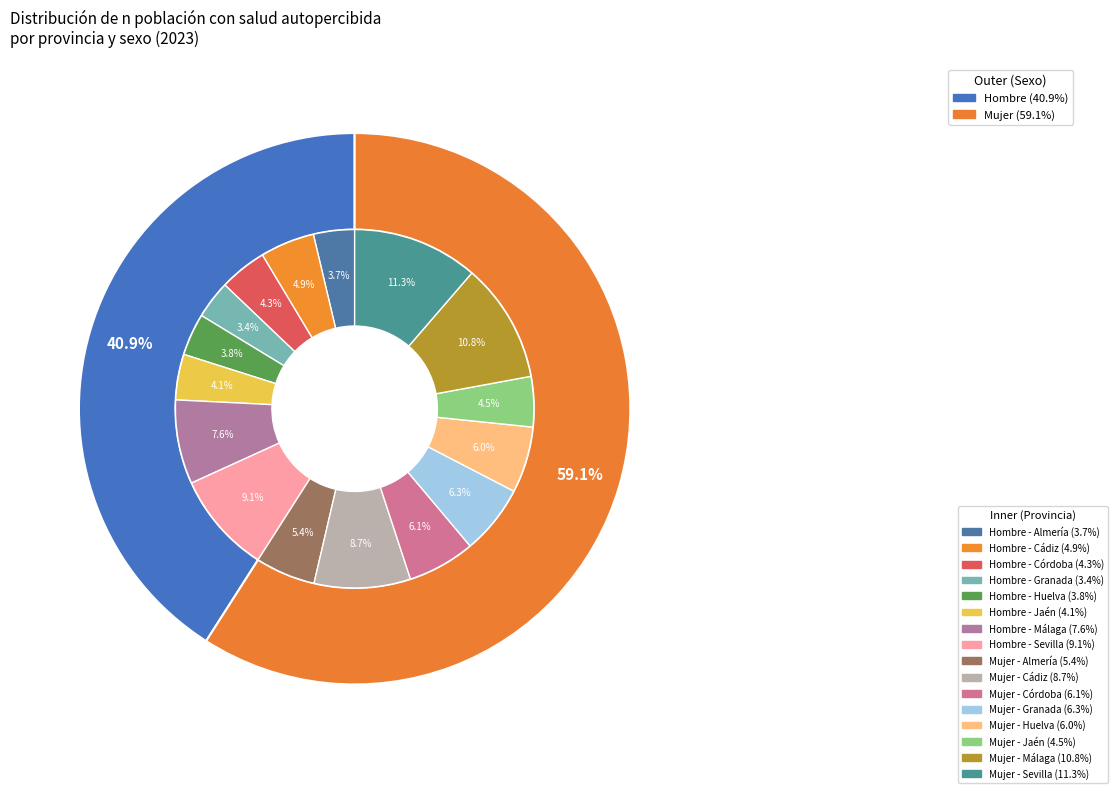

To the nearest percent, what percentage of the pie is 2?

10%